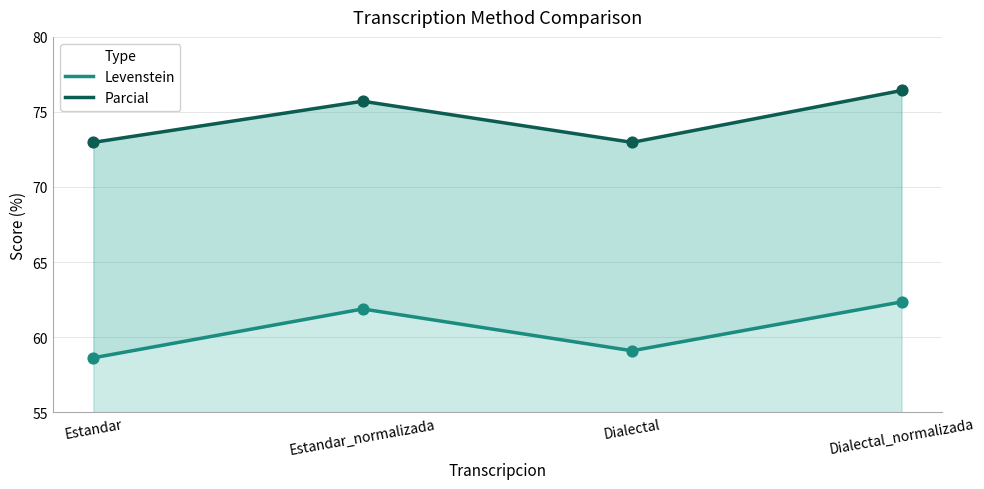

What are all the series names shown in the legend?

Levenstein, Parcial